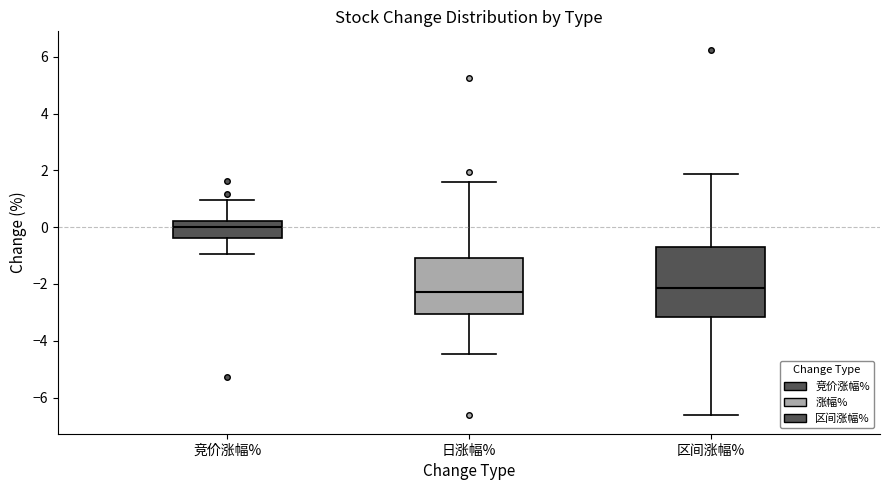

Reading left to right, read every box against the y-axis: the position of its median line, the range the box covers, and the ends of its whiskers. The values are not printed on the chart, so give them approximately, as read against the axis.

竞价涨幅%: median 0.0, box -0.4 to 0.2, whiskers -1.0 to 1.0
日涨幅%: median -2.2, box -3.0 to -1.0, whiskers -4.4 to 1.6
区间涨幅%: median -2.2, box -3.2 to -0.8, whiskers -6.6 to 1.8